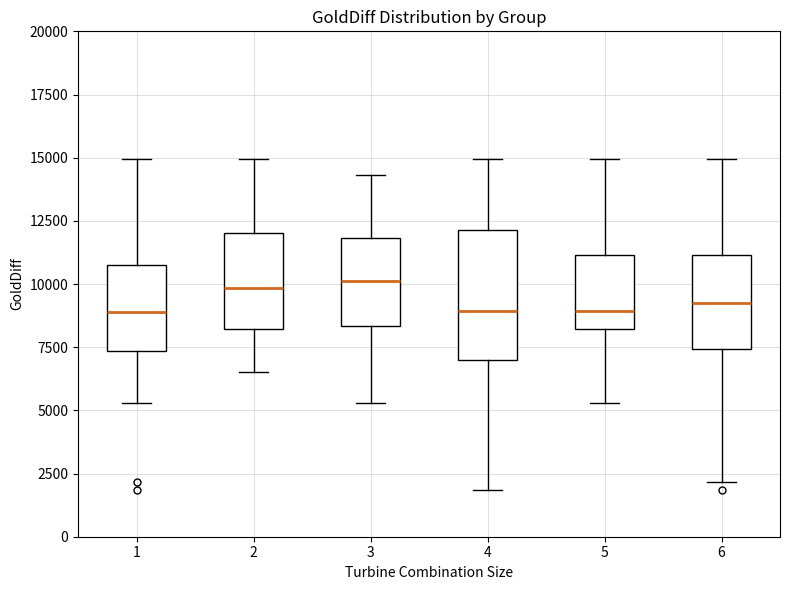

Comparing the boxes themselves (not the whiskers), which one is the tallest?

4